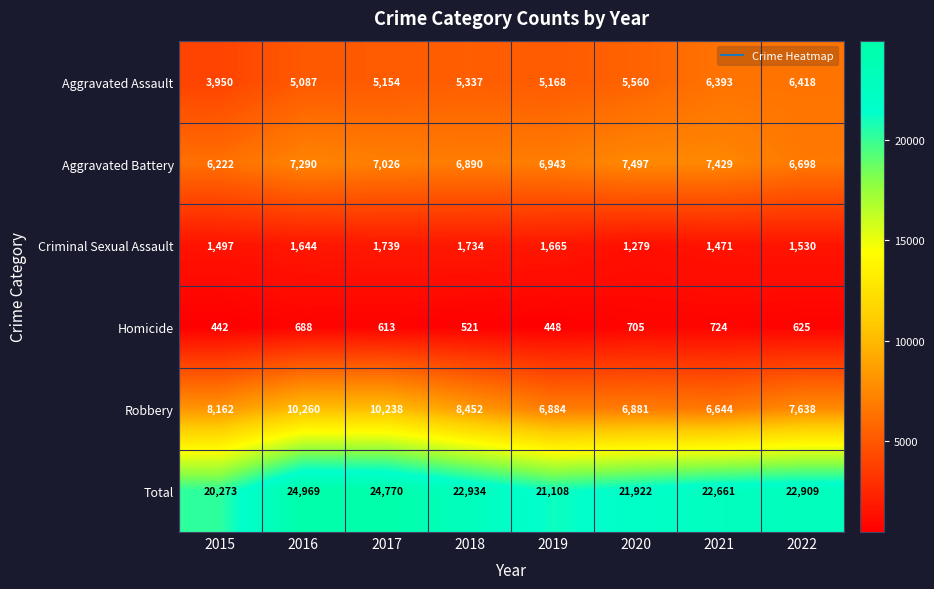

At how many categories does at least one series exceed 20372?

7